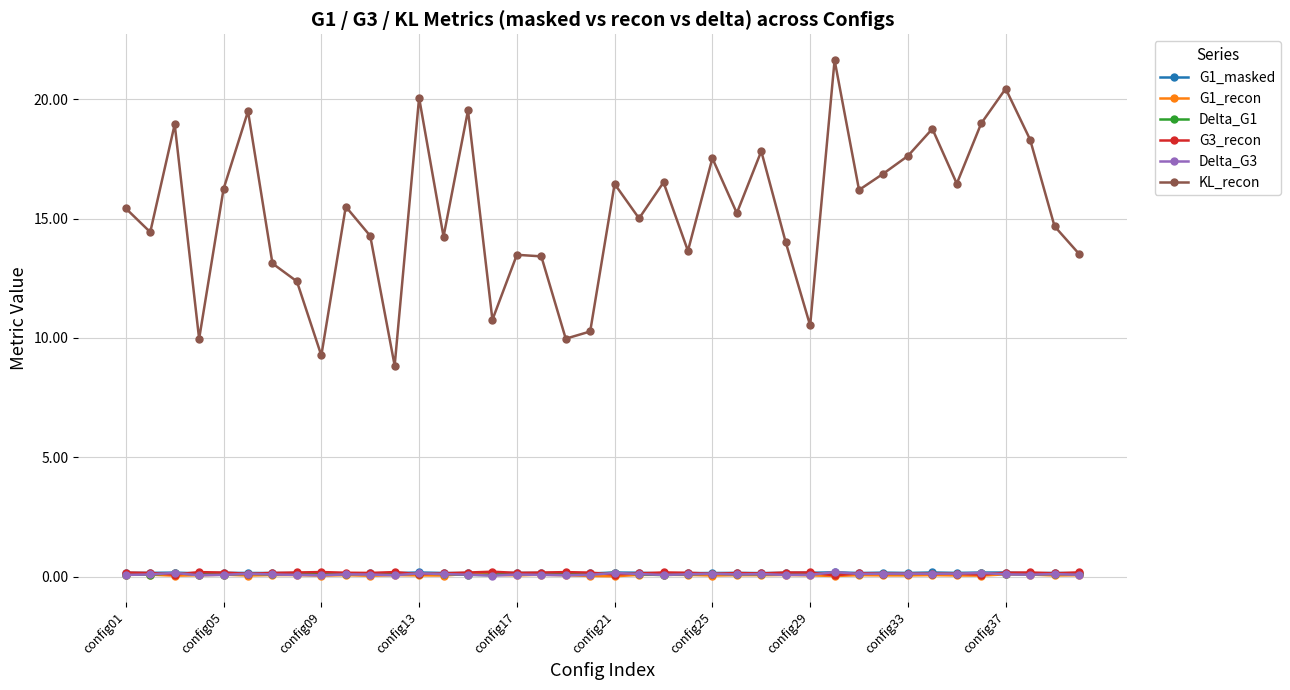

What is the minimum value for KL_recon?

8.8